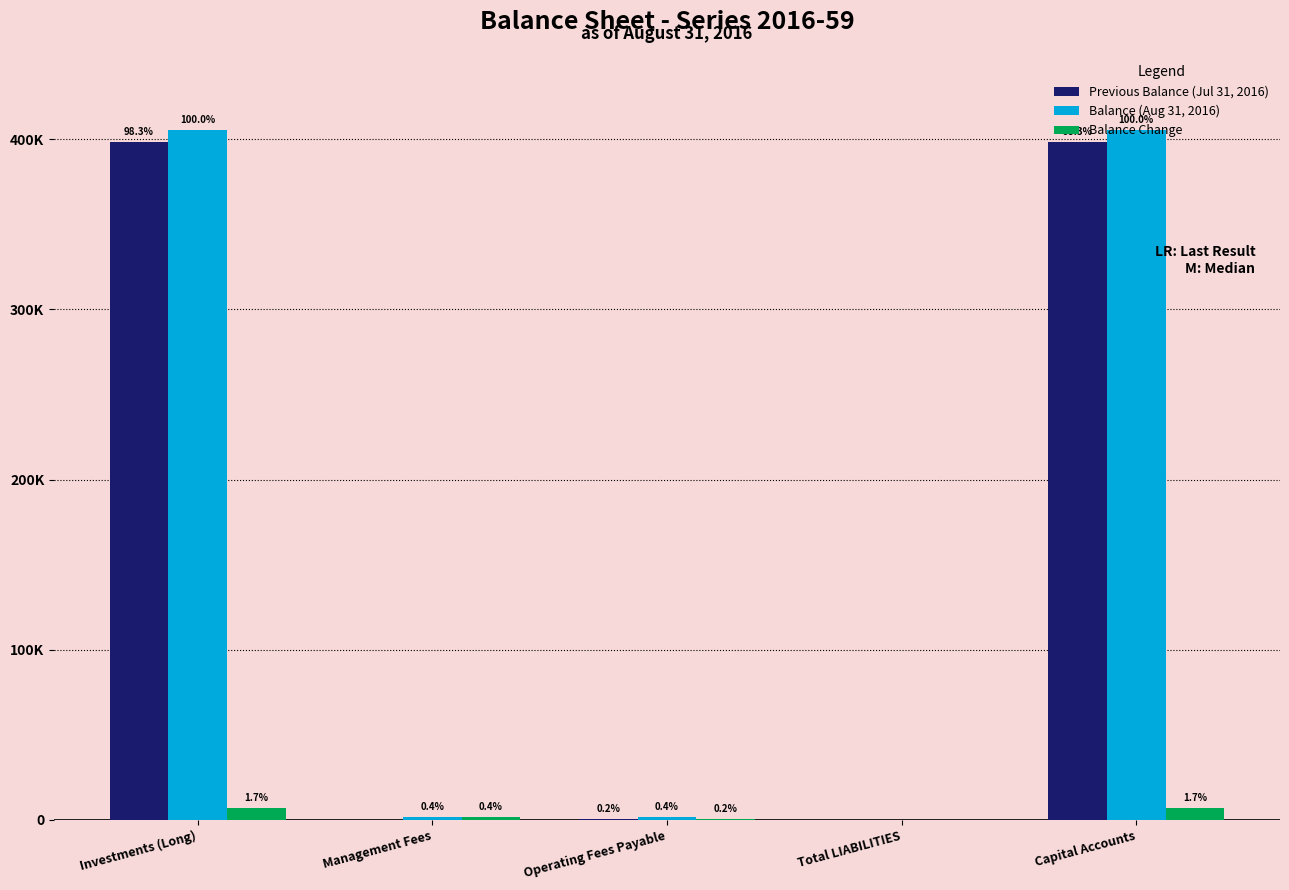

What are all the series names shown in the legend?

Previous Balance (Jul 31, 2016), Balance (Aug 31, 2016), Balance Change